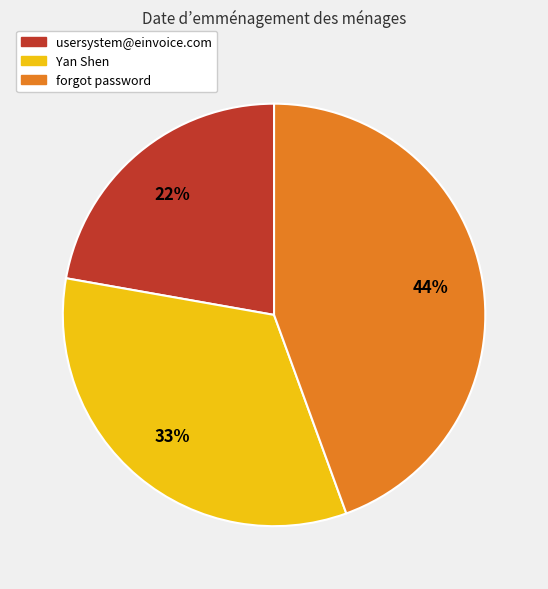

Is it true that usersystem@einvoice.com is 28% of the pie?

False